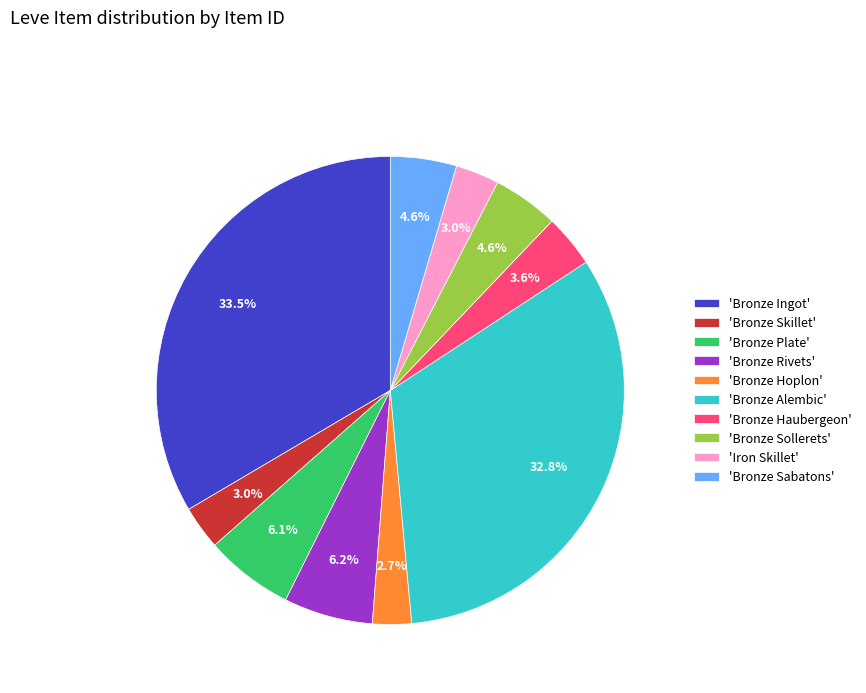

Does any single category account for the majority?

No